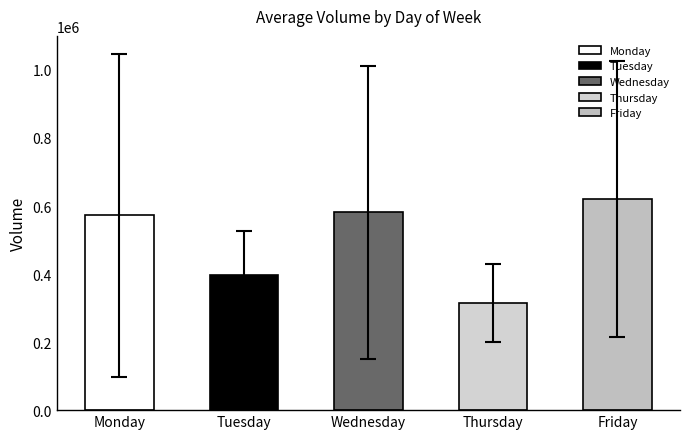

Count the number of data series in this chart.

1